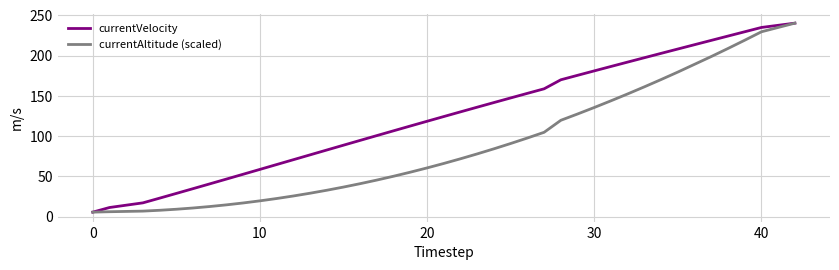

List the series in order of their overall mean, lowest first.

currentAltitude (scaled), currentVelocity